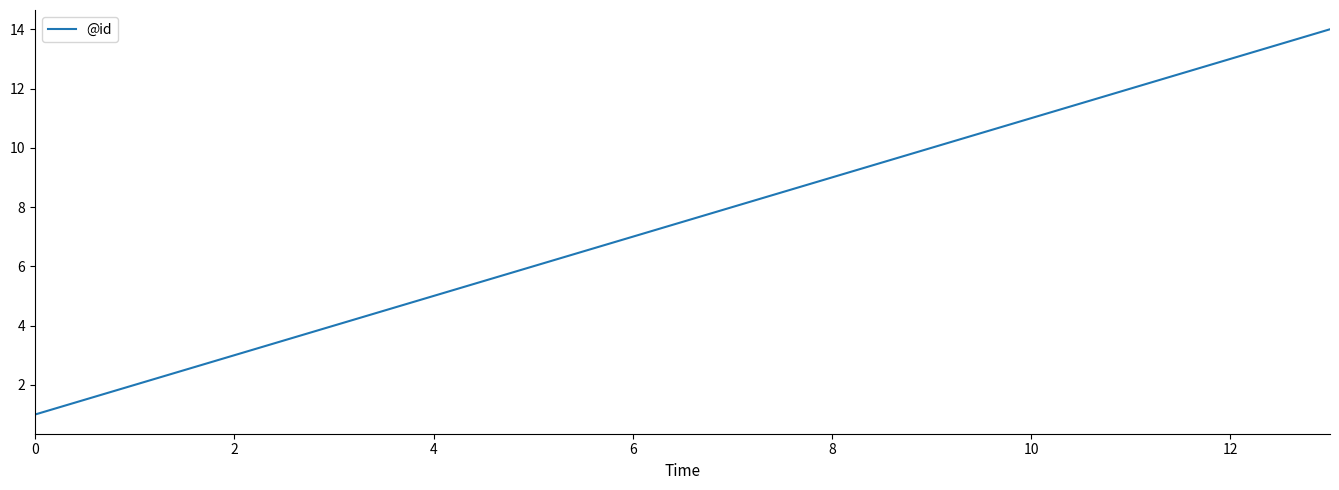

How many categories are shown in the chart?

14